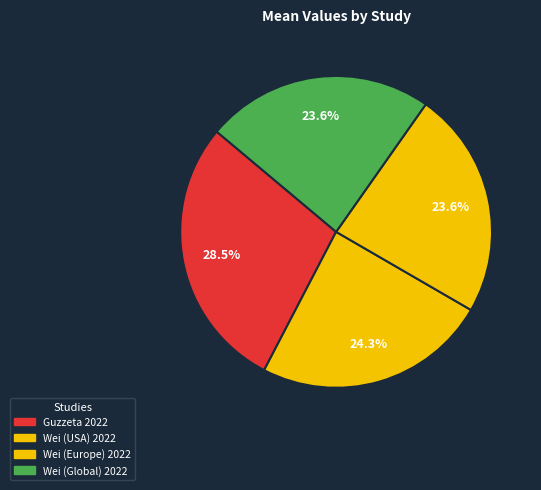

Does Wei (Europe) 2022 account for over 50% of the chart?

No